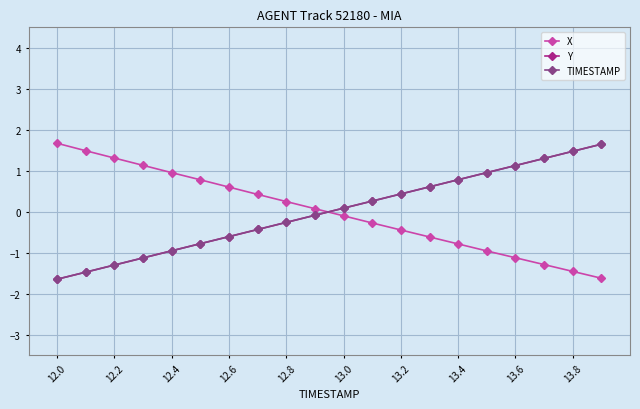

How many times do Y and X cross each other?

1